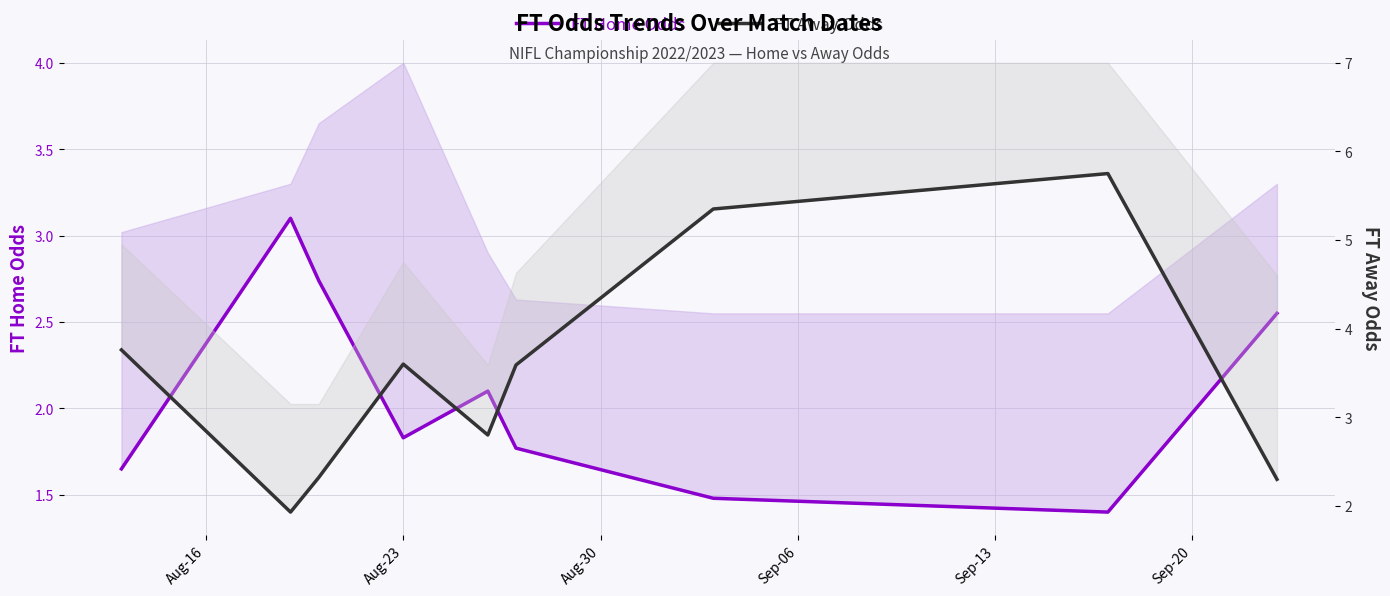

How many interior local valleys does the FT Away Odds series have?

2